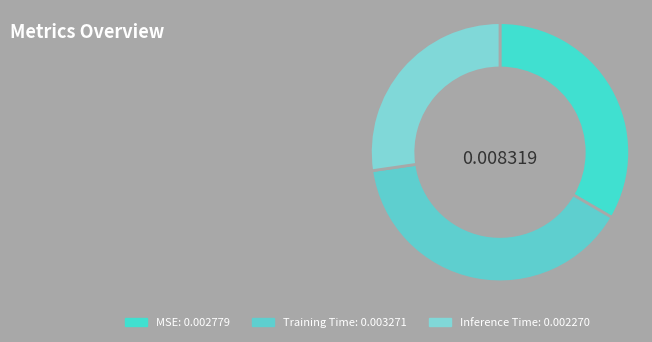

Does Training Time represent more than half of the total?

No